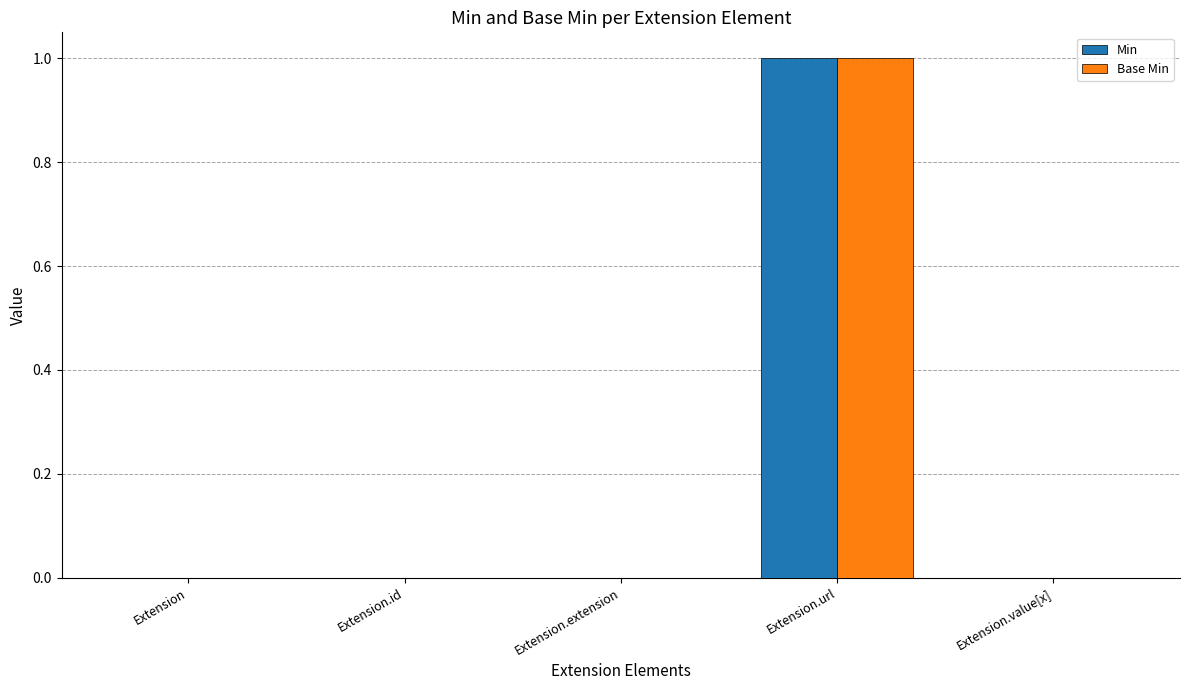

At which category does the chart reach its peak across all series?

Extension.url